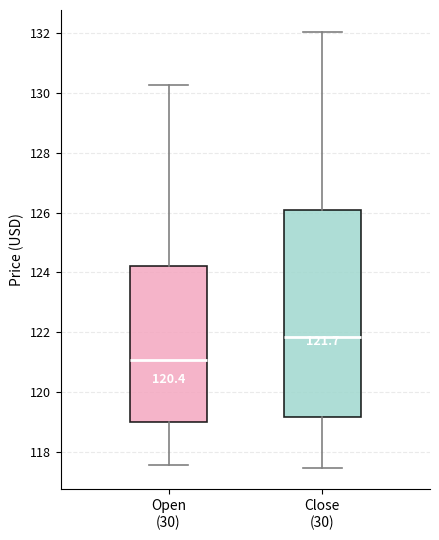

Which box's median line is the lowest?

Open (30)